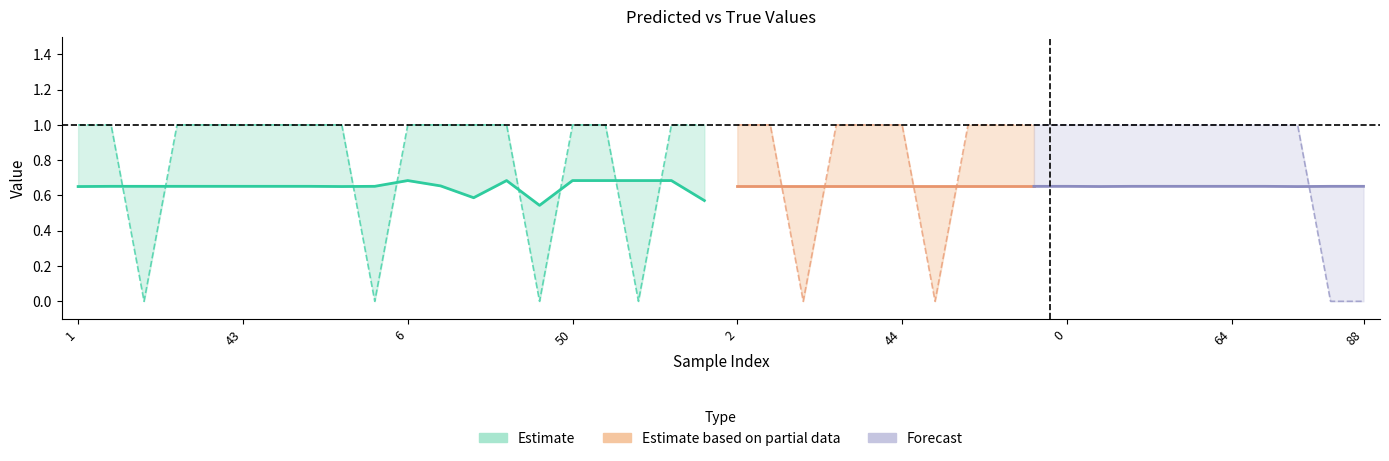

How many times do y_pred and y_true cross each other?

13